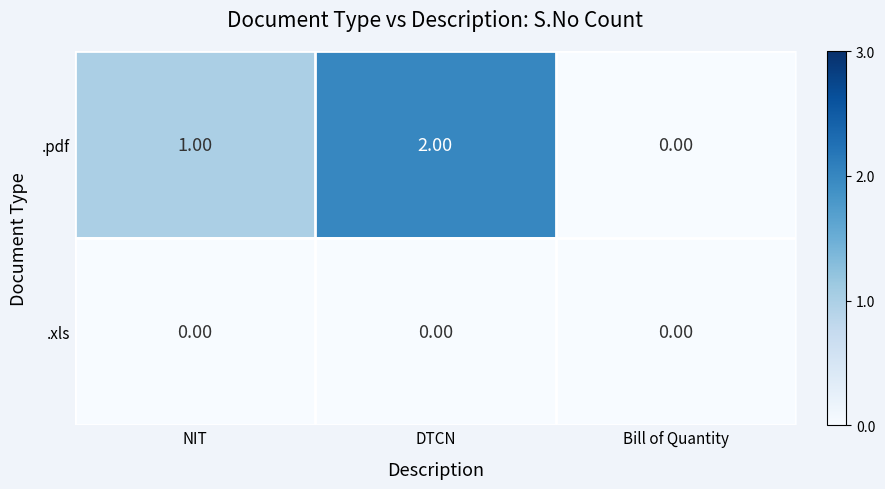

Between DTCN and Bill of Quantity, which series saw the biggest shift?

.pdf